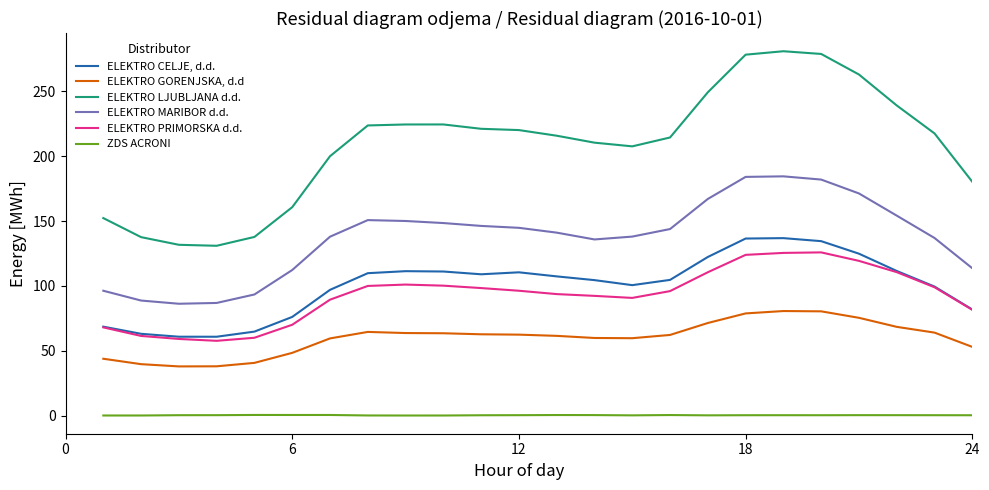

Which series has the largest range (max minus min)?

ELEKTRO LJUBLJANA d.d.